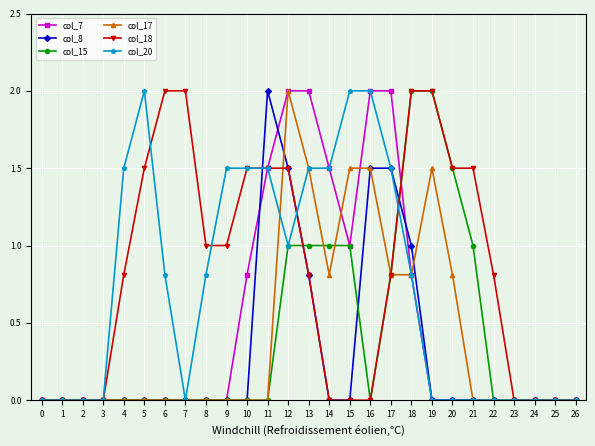

Reading left to right, transcribe all the data shown in this chart.

col_7: 0=0.0	1=0.0	2=0.0	3=0.0	4=0.0	5=0.0	6=0.0	7=0.0	8=0.0	9=0.0	10=0.8	11=1.5	12=2.0	13=2.0	14=1.5	15=1.0	16=2.0	17=2.0	18=0.8	19=0.0	20=0.0	21=0.0	22=0.0	23=0.0	24=0.0	25=0.0	26=0.0
col_8: 0=0.0	1=0.0	2=0.0	3=0.0	4=0.0	5=0.0	6=0.0	7=0.0	8=0.0	9=0.0	10=0.0	11=2.0	12=1.5	13=0.8	14=0.0	15=0.0	16=1.5	17=1.5	18=1.0	19=0.0	20=0.0	21=0.0	22=0.0	23=0.0	24=0.0	25=0.0	26=0.0
col_15: 0=0.0	1=0.0	2=0.0	3=0.0	4=0.0	5=0.0	6=0.0	7=0.0	8=0.0	9=0.0	10=0.0	11=0.0	12=1.0	13=1.0	14=1.0	15=1.0	16=0.0	17=0.8	18=2.0	19=2.0	20=1.5	21=1.0	22=0.0	23=0.0	24=0.0	25=0.0	26=0.0
col_17: 0=0.0	1=0.0	2=0.0	3=0.0	4=0.0	5=0.0	6=0.0	7=0.0	8=0.0	9=0.0	10=0.0	11=0.0	12=2.0	13=1.5	14=0.8	15=1.5	16=1.5	17=0.8	18=0.8	19=1.5	20=0.8	21=0.0	22=0.0	23=0.0	24=0.0	25=0.0	26=0.0
col_18: 0=0.0	1=0.0	2=0.0	3=0.0	4=0.8	5=1.5	6=2.0	7=2.0	8=1.0	9=1.0	10=1.5	11=1.5	12=1.5	13=0.8	14=0.0	15=0.0	16=0.0	17=0.8	18=2.0	19=2.0	20=1.5	21=1.5	22=0.8	23=0.0	24=0.0	25=0.0	26=0.0
col_20: 0=0.0	1=0.0	2=0.0	3=0.0	4=1.5	5=2.0	6=0.8	7=0.0	8=0.8	9=1.5	10=1.5	11=1.5	12=1.0	13=1.5	14=1.5	15=2.0	16=2.0	17=1.5	18=0.8	19=0.0	20=0.0	21=0.0	22=0.0	23=0.0	24=0.0	25=0.0	26=0.0